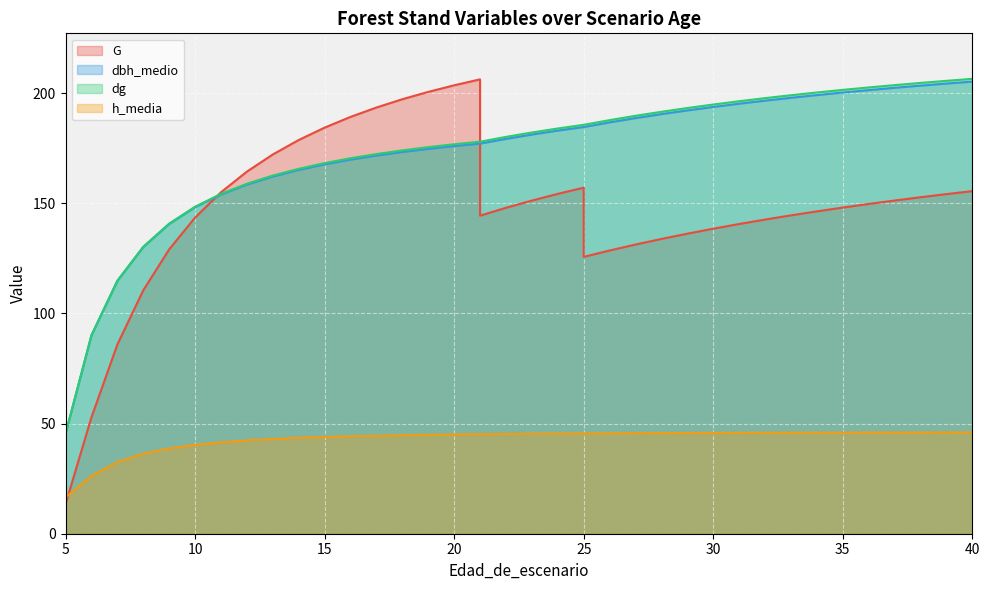

How many values in the G series exceed 148?

20